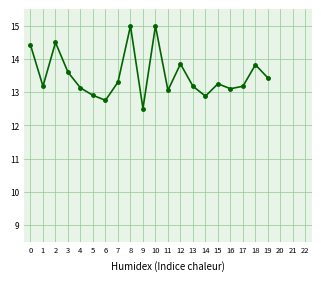

The chart shows a value of 13.8 at 18. True or false?

True